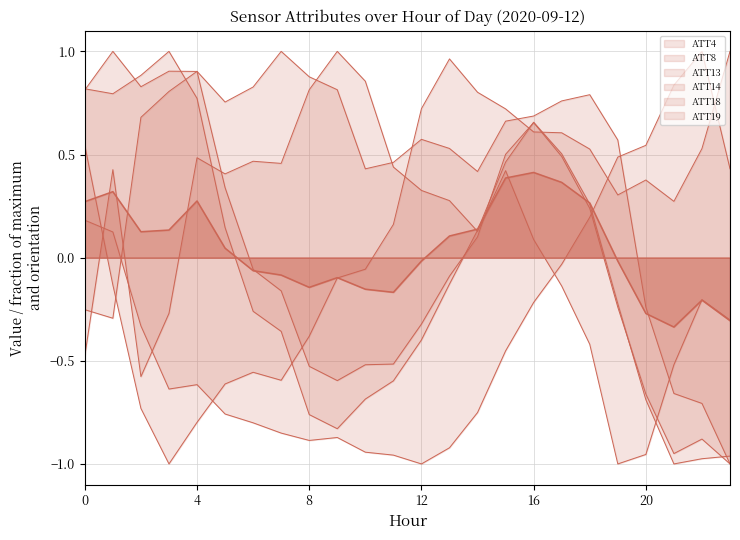

Which category has the lowest value in the ATT14 series?

19